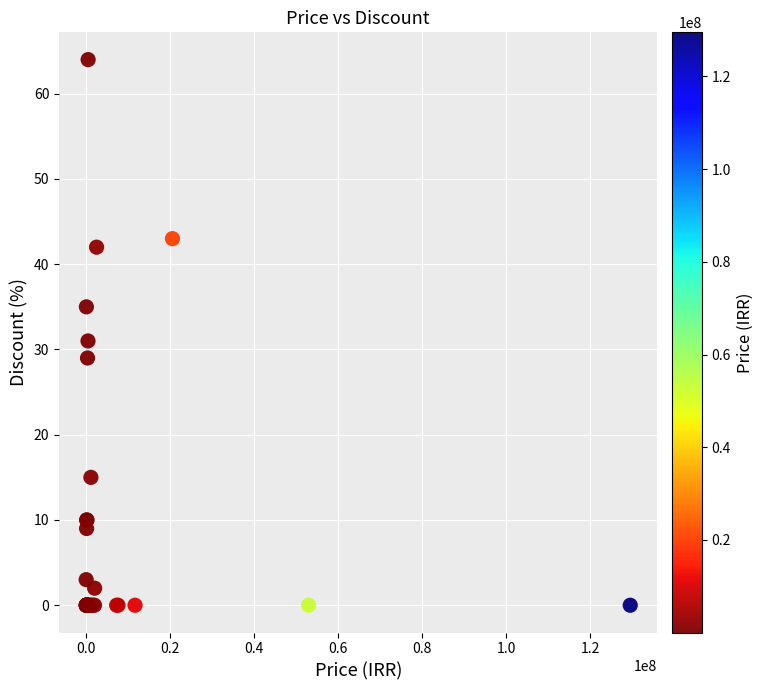

What Y value in the scatter plot is closest to 32?

31